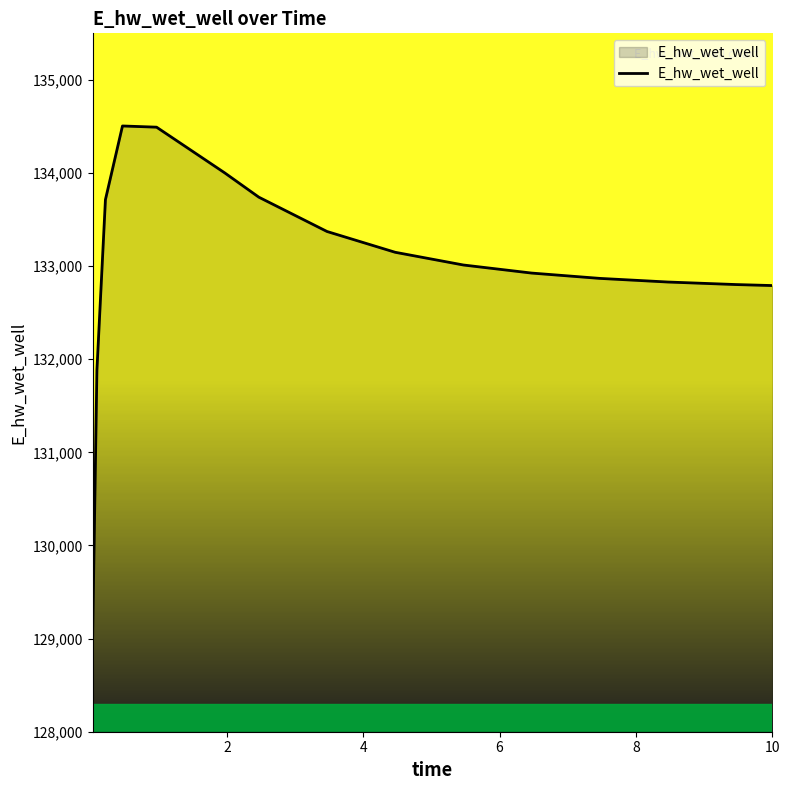

What is the difference between the maximum and minimum values?

5480.6